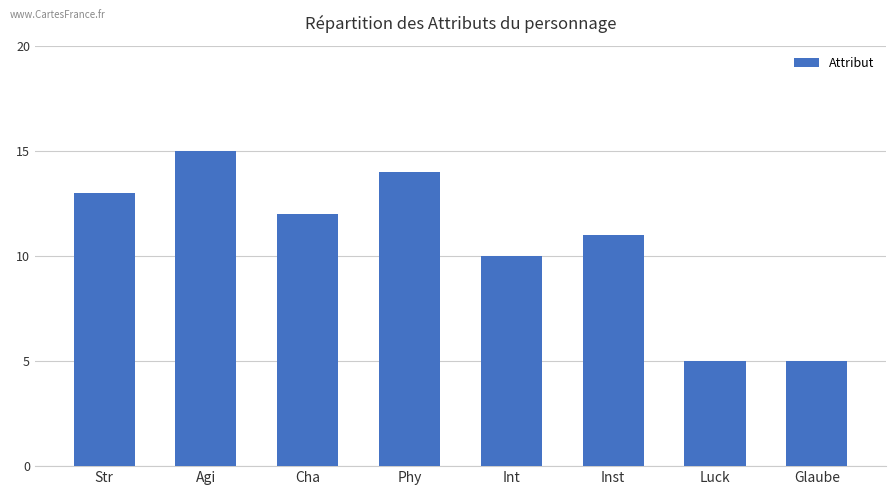

Where does the data first go above 12?

Str